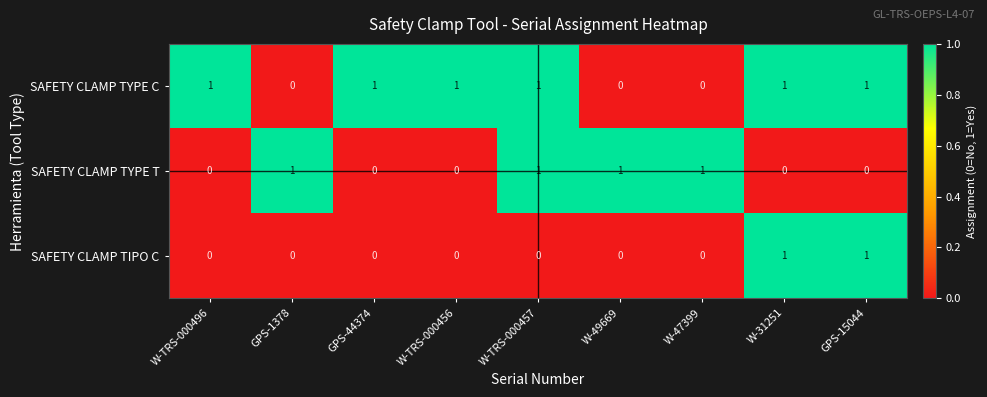

Is it true that SAFETY CLAMP TYPE C equals 0 at W-49669?

True